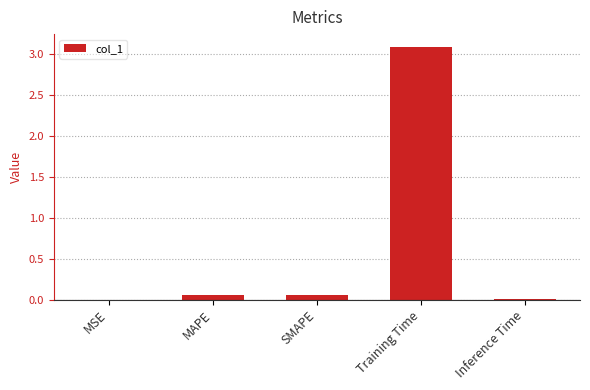

What is the sum of all values?

3.2